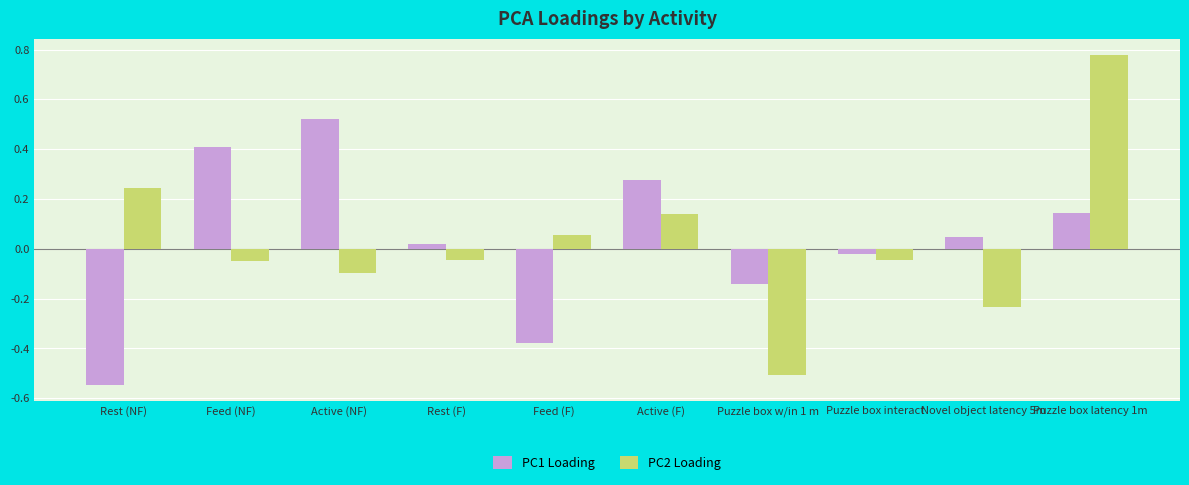

What is the difference between the maximum and minimum values in the PC2 Loading series?

1.3